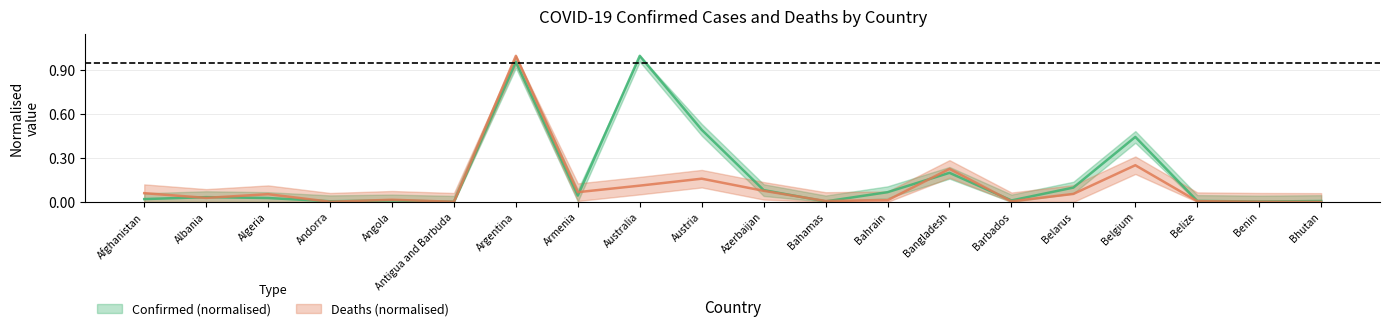

Rank the series by their average value, from lowest to highest.

Deaths, Confirmed